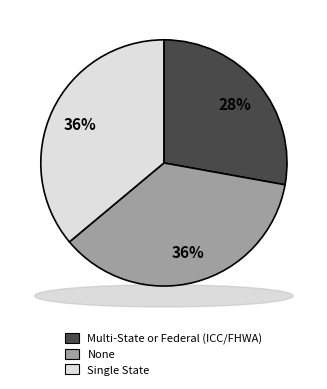

How many segments does this pie chart have?

3